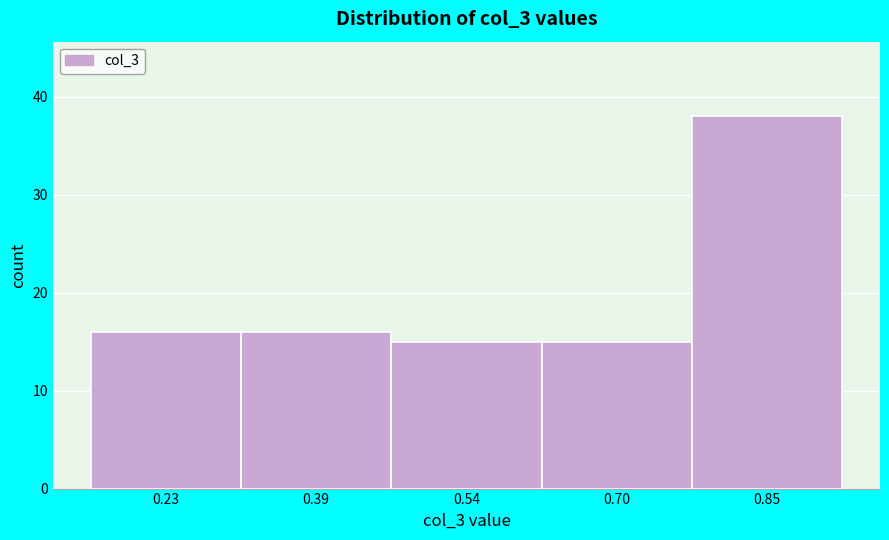

Reading left to right, list all the values displayed in this chart.

16	16	15	15	38